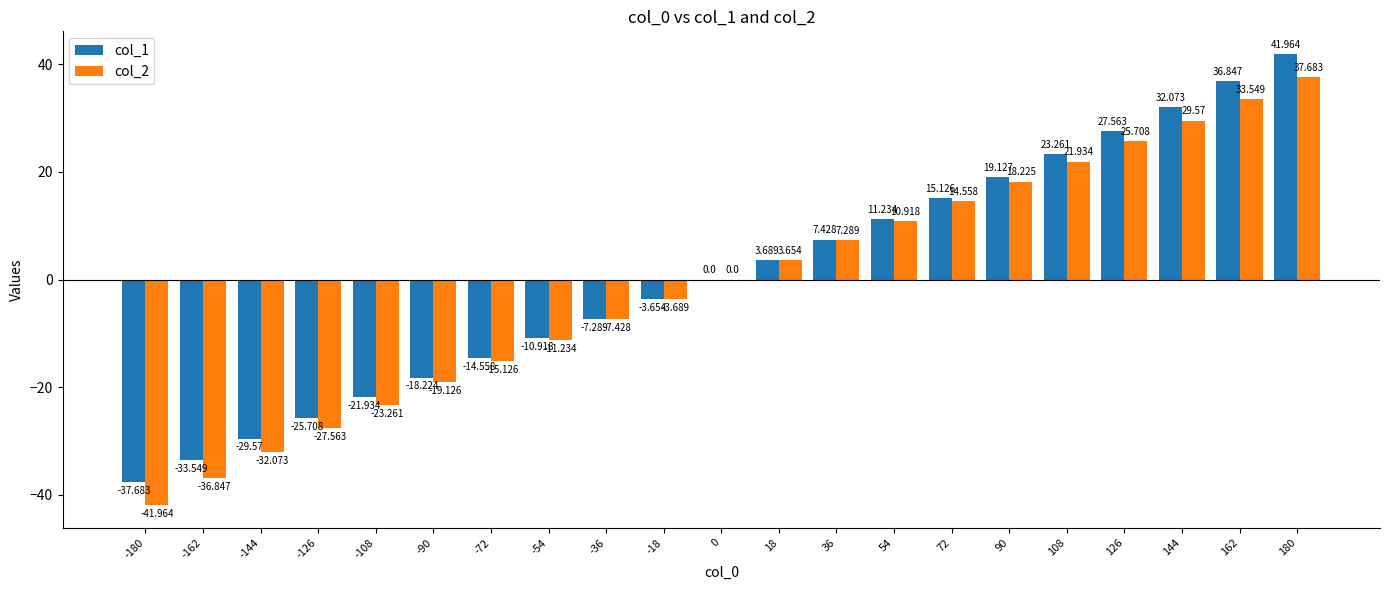

Reading right to left, list all the values displayed in this chart.

col_1: 180=42.0	162=36.8	144=32.1	126=27.6	108=23.3	90=19.1	72=15.1	54=11.2	36=7.4	18=3.7	0=0.0	-18=-3.7	-36=-7.3	-54=-10.9	-72=-14.6	-90=-18.2	-108=-21.9	-126=-25.7	-144=-29.6	-162=-33.5	-180=-37.7
col_2: 180=37.7	162=33.5	144=29.6	126=25.7	108=21.9	90=18.2	72=14.6	54=10.9	36=7.3	18=3.7	0=0.0	-18=-3.7	-36=-7.4	-54=-11.2	-72=-15.1	-90=-19.1	-108=-23.3	-126=-27.6	-144=-32.1	-162=-36.8	-180=-42.0